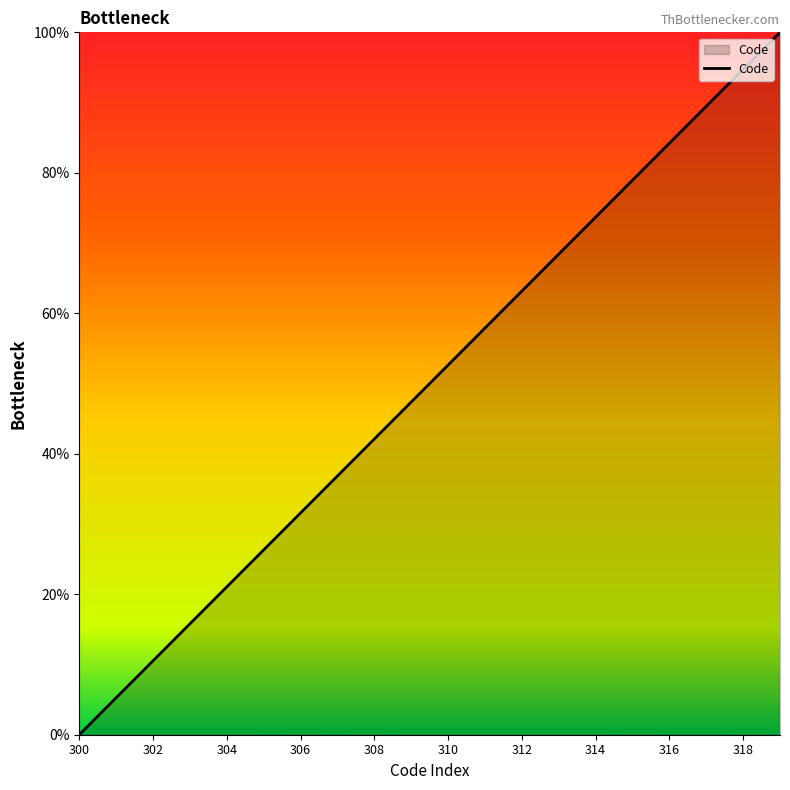

What is the maximum value shown in the chart?

100.0